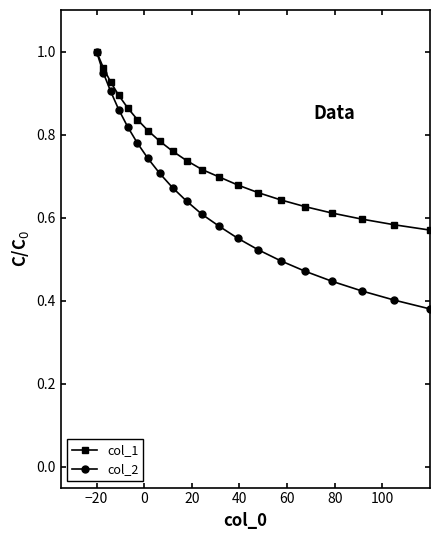

Rank the series by their average value, from highest to lowest.

col_1, col_2